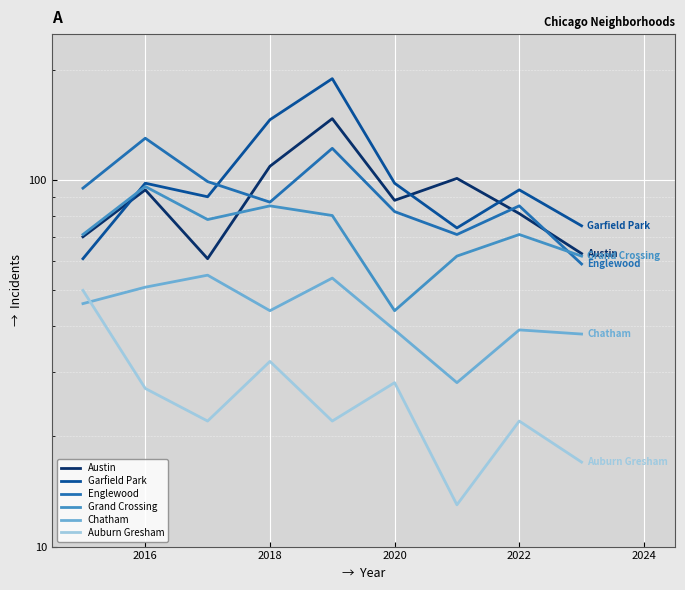

How many lines are shown in the chart?

6